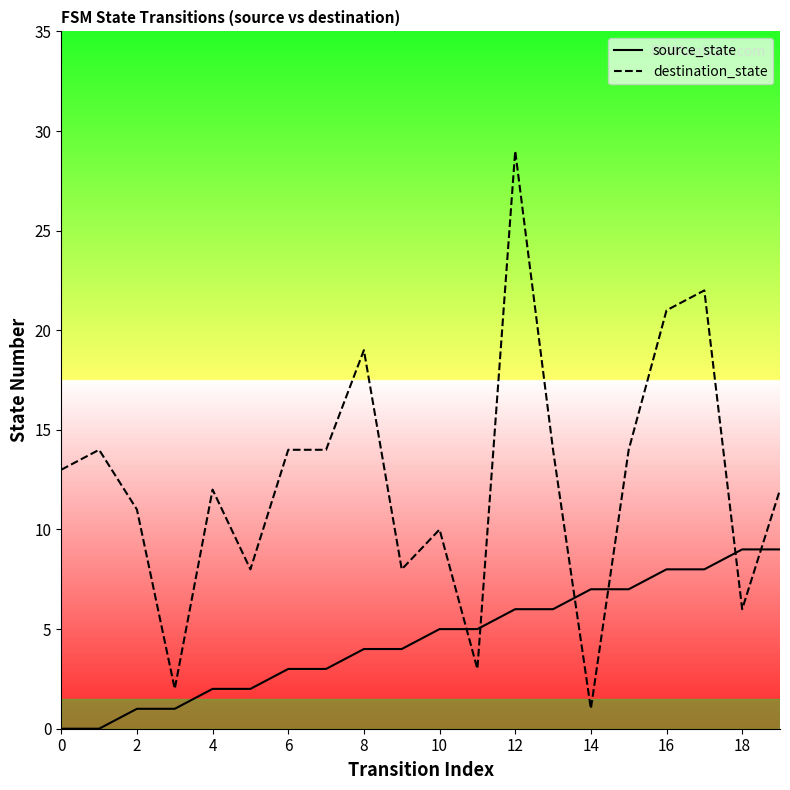

True or false: destination_state has more than 2 points higher than both neighbors.

True